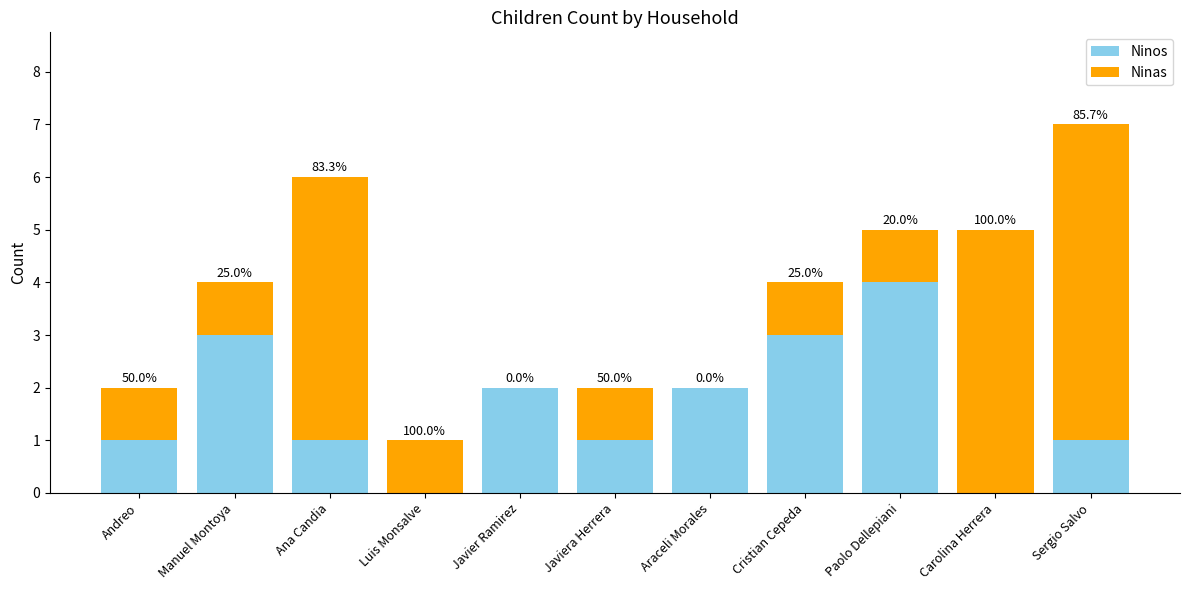

What is the average value of the Ninas series?

2